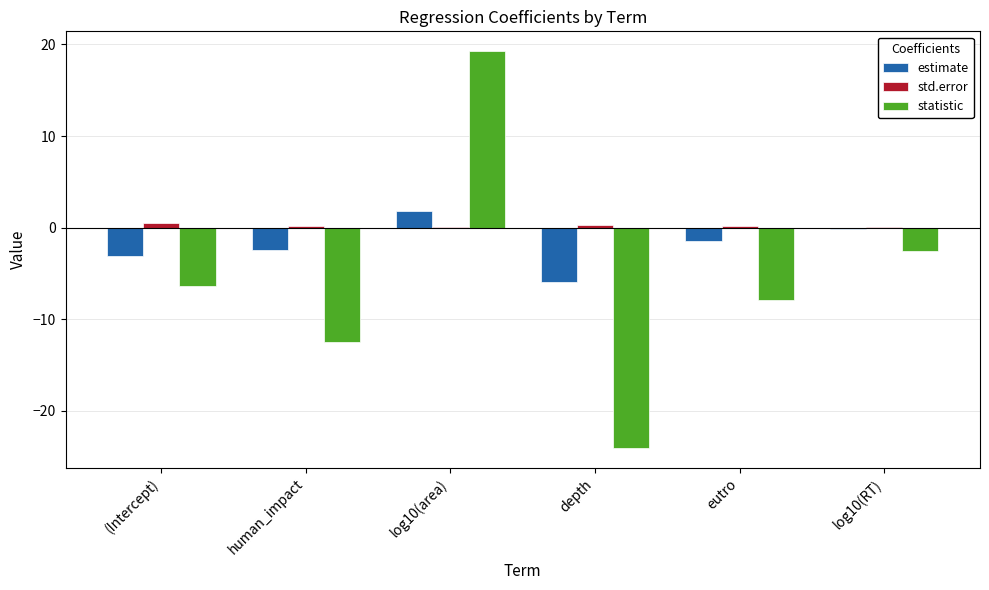

Are the bars grouped side by side (vs. stacked)?

Yes